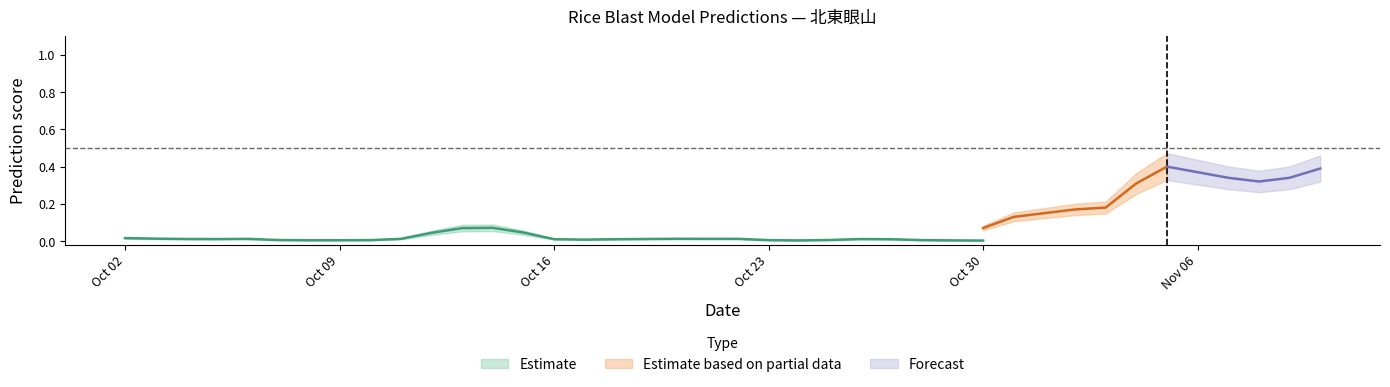

Count the number of categories in the chart.

40